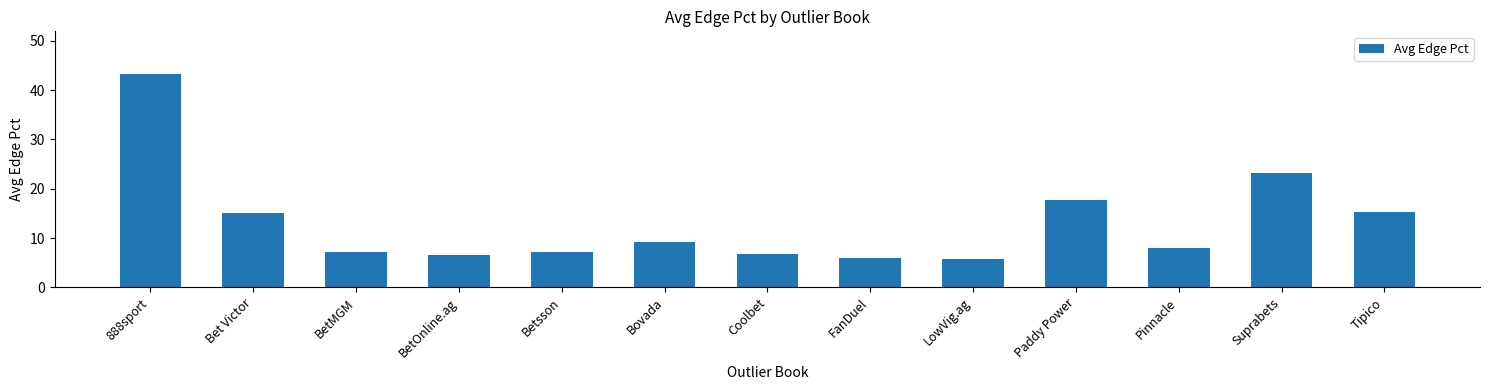

What is the change in value from BetOnline.ag to Coolbet?

+0.1